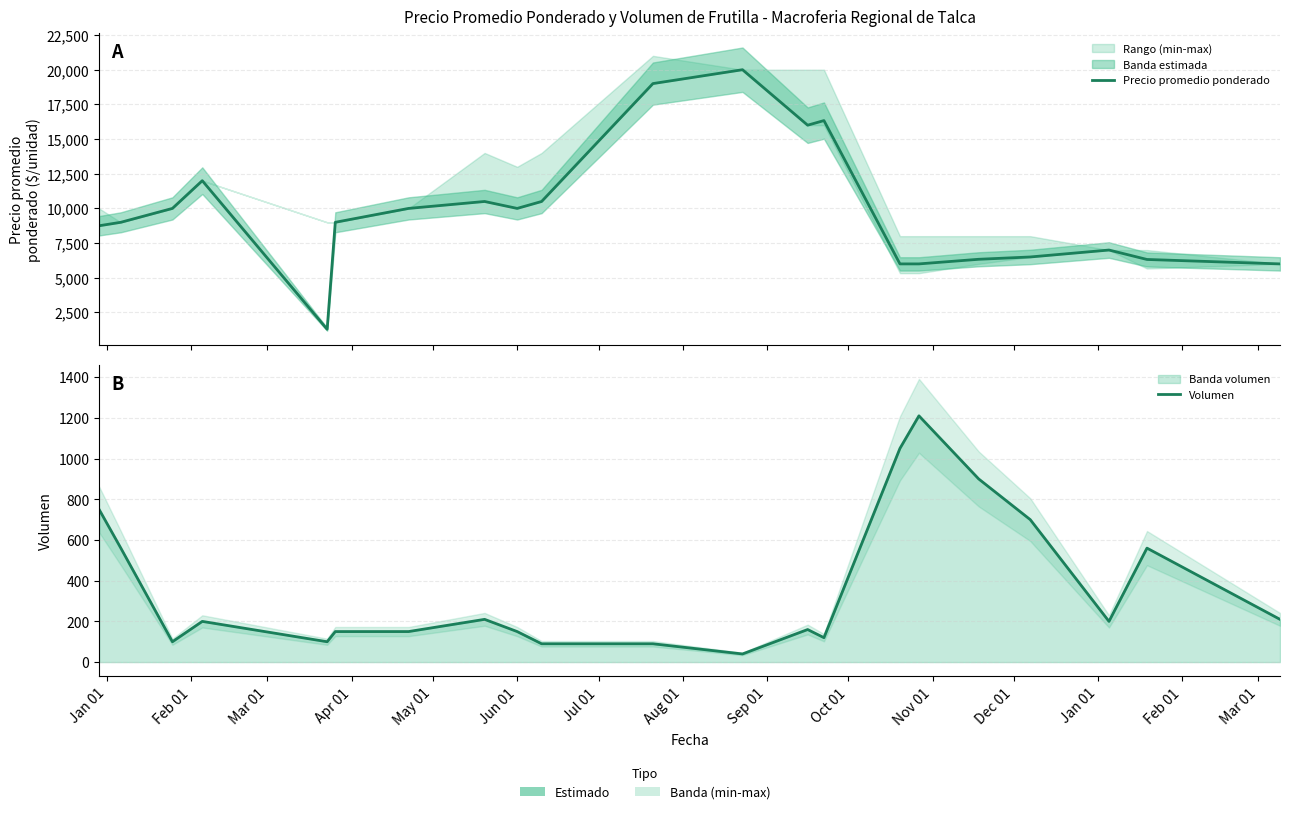

Reading left to right, extract all data points from this chart.

Precio promedio ponderado: 8750	9000	10000	12000	1286	9000	10000	10500	10000	10500	19000	20000	16000	16333	6000	6000	6333	6500	7000	6320	6000
Volumen: 750	560	100	200	100	150	150	210	150	90	90	40	160	120	1050	1210	900	700	200	560	210